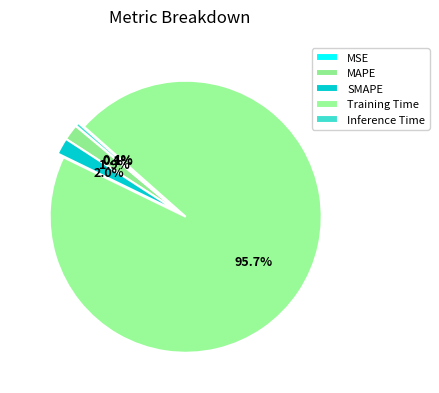

What is the largest slice in the pie chart?

Training Time